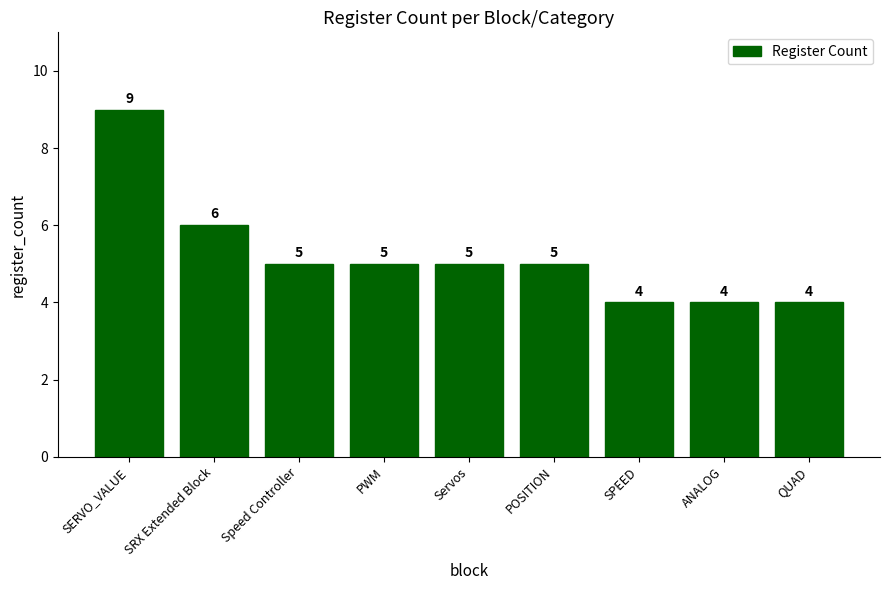

How many data points are less than 5?

3